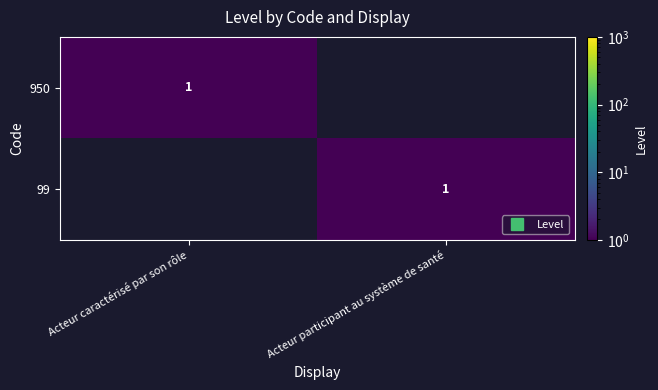

What is the sum of the 99 values at Acteur caractérisé par son rôle and Acteur participant au système de santé?

1